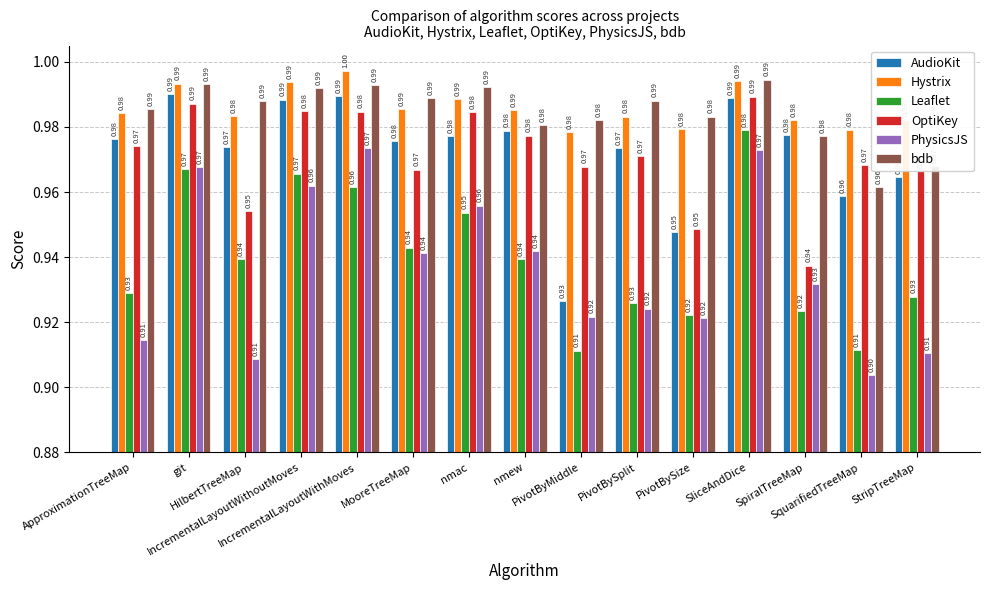

Which series has the largest total across all categories?

Hystrix